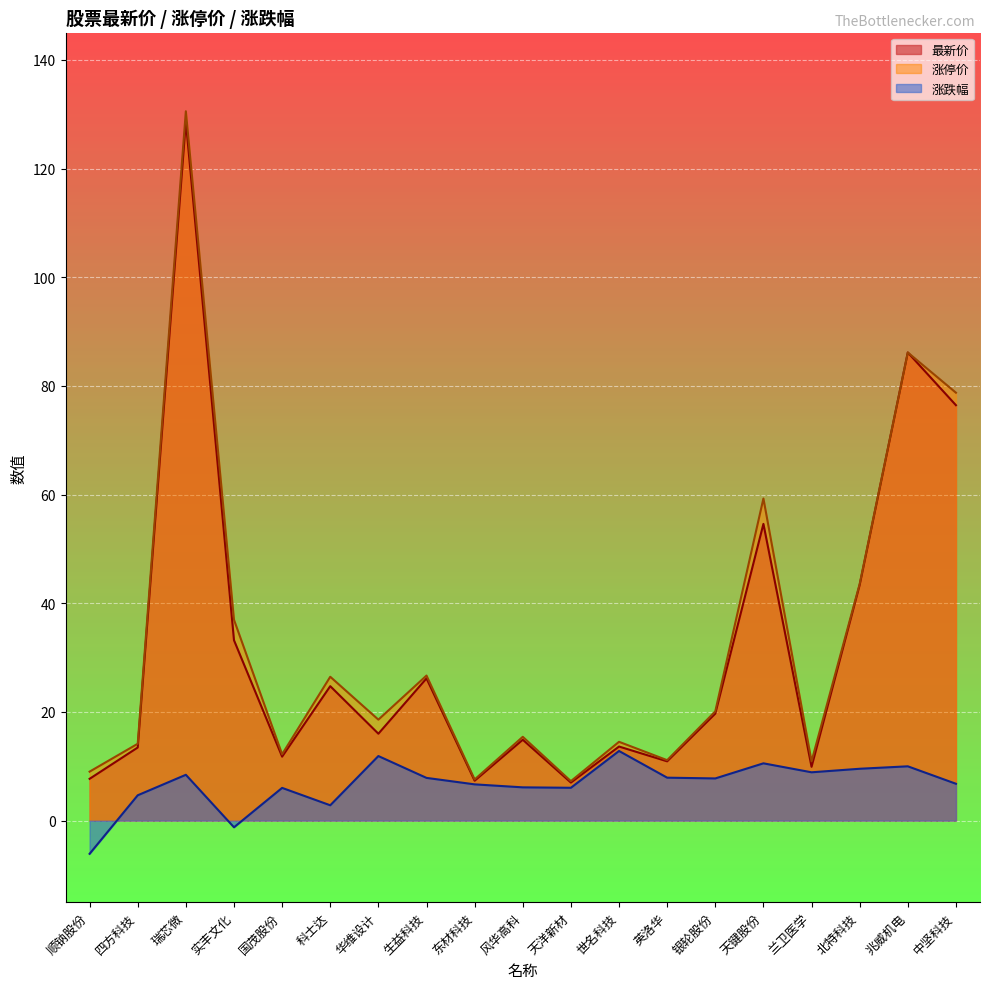

True or false: 涨停价 and 涨跌幅 cross at least once.

False